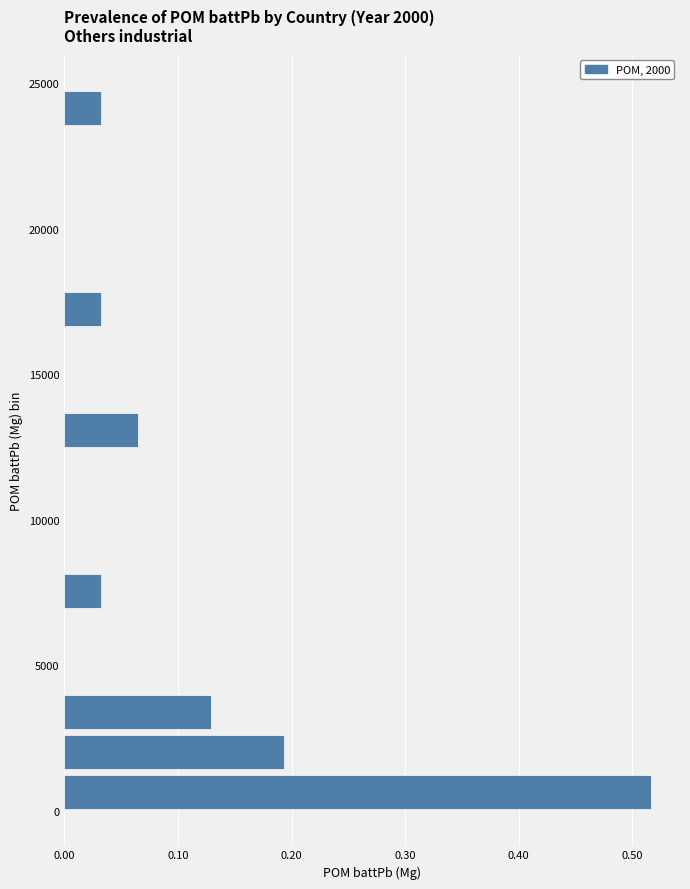

Around what value on the y-axis is the longest bar? Give the approximate position of its centre, as read against the axis.

500